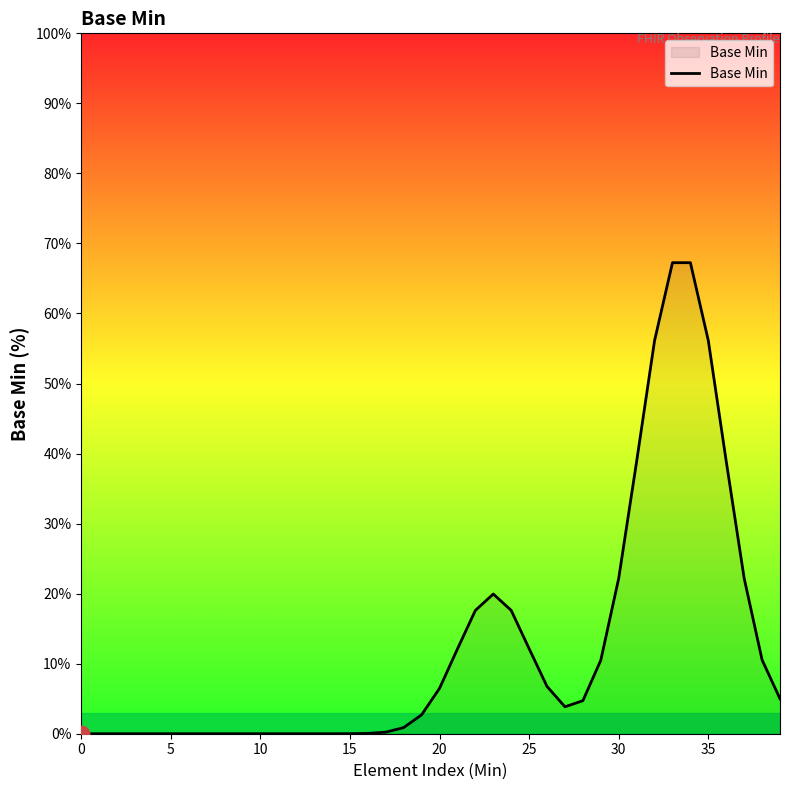

What is the maximum value shown in the chart?

67.3